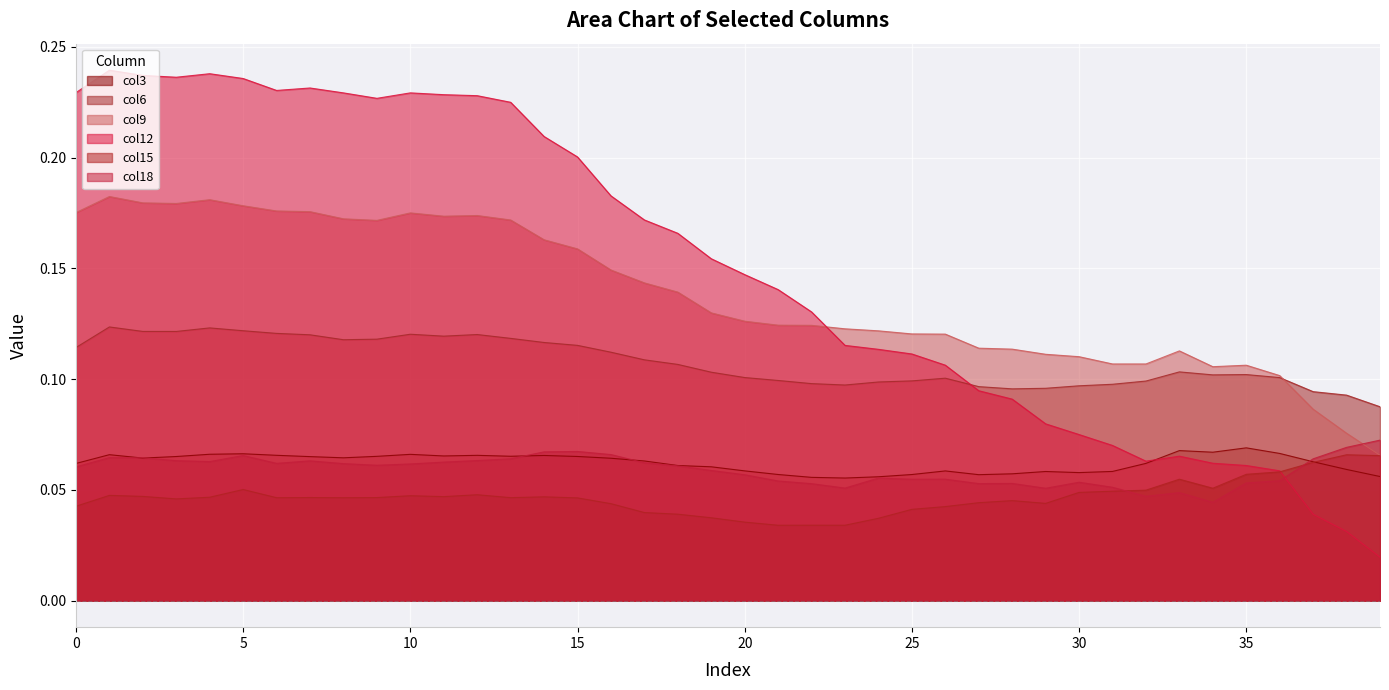

The col12 series shows 0.3 at 11. True or false?

False